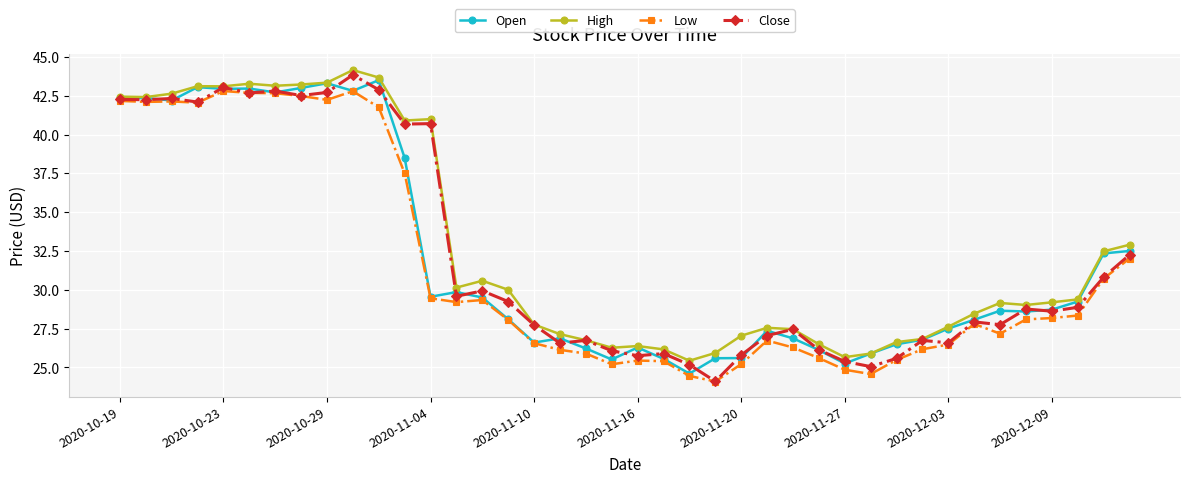

What is the minimum value for Open?

24.6